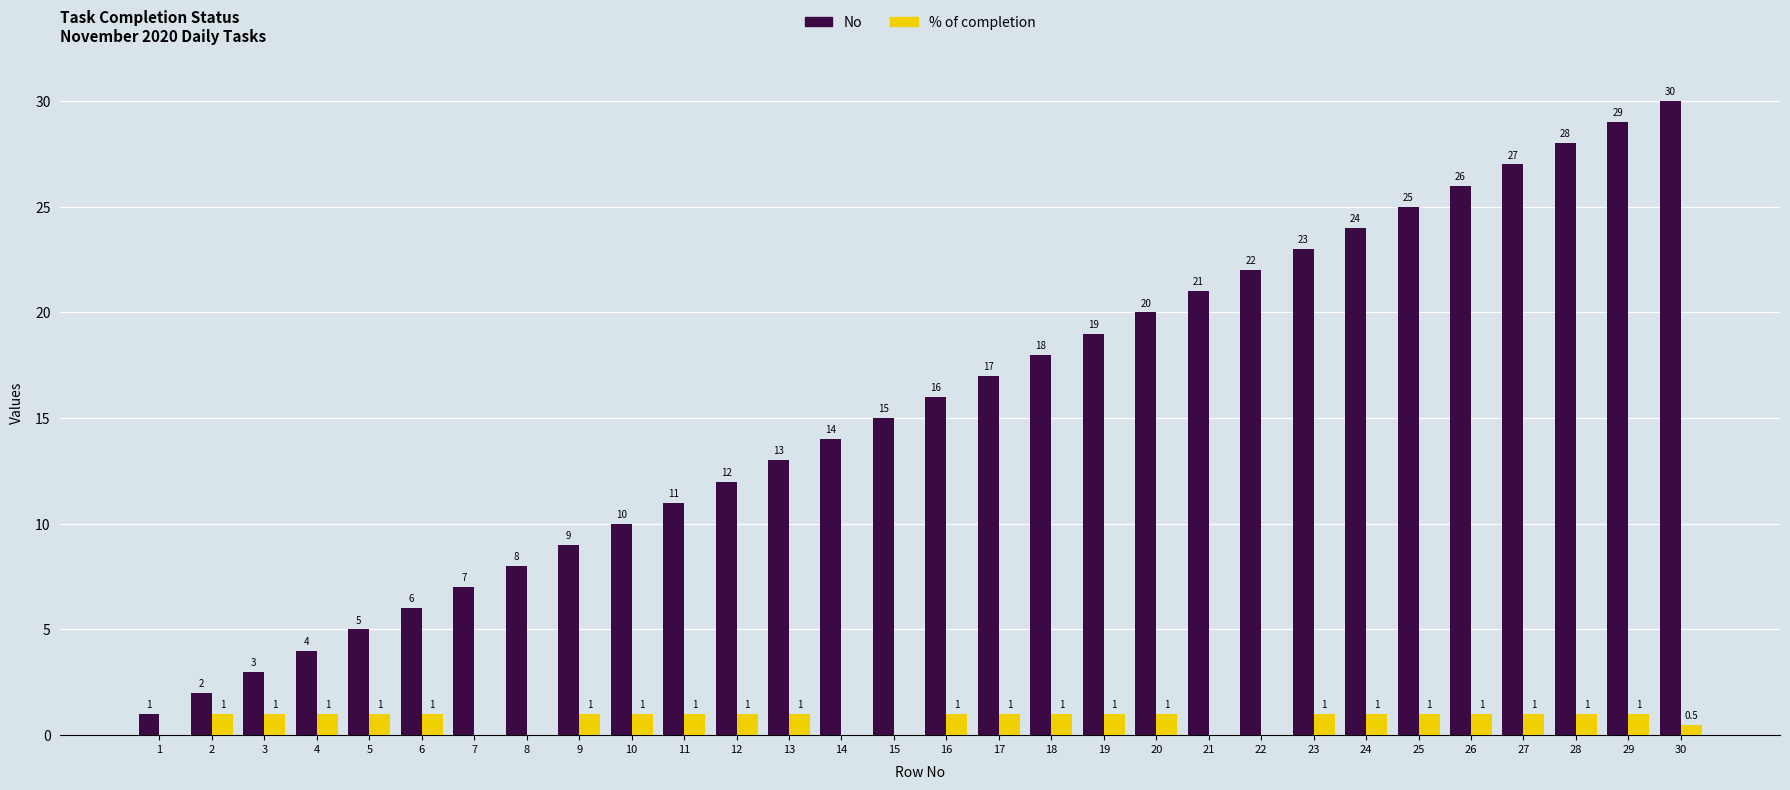

Is it true that No equals 8.1 at 28?

False